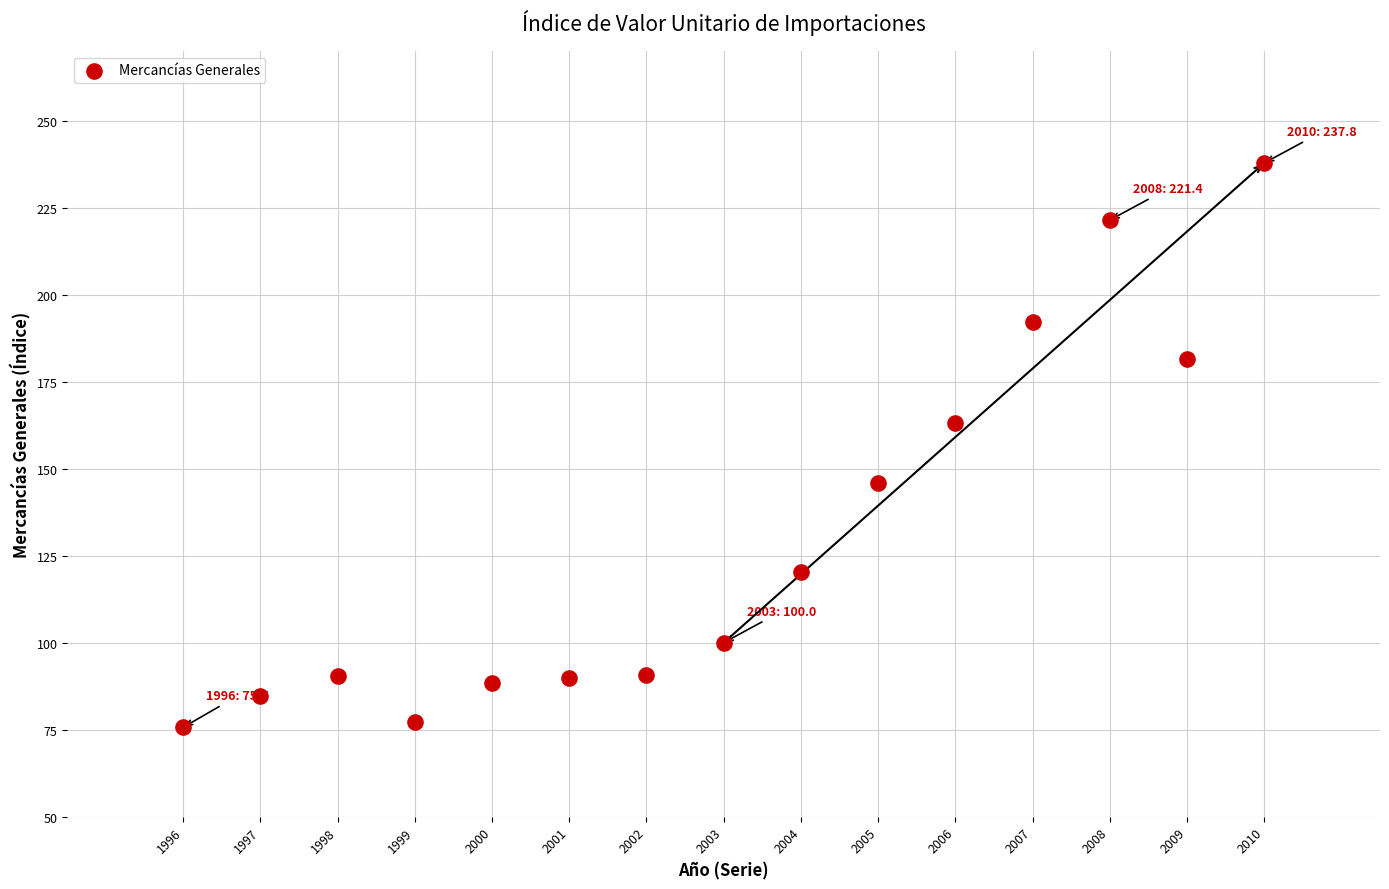

What Y value in the scatter plot is closest to 156?

163.0